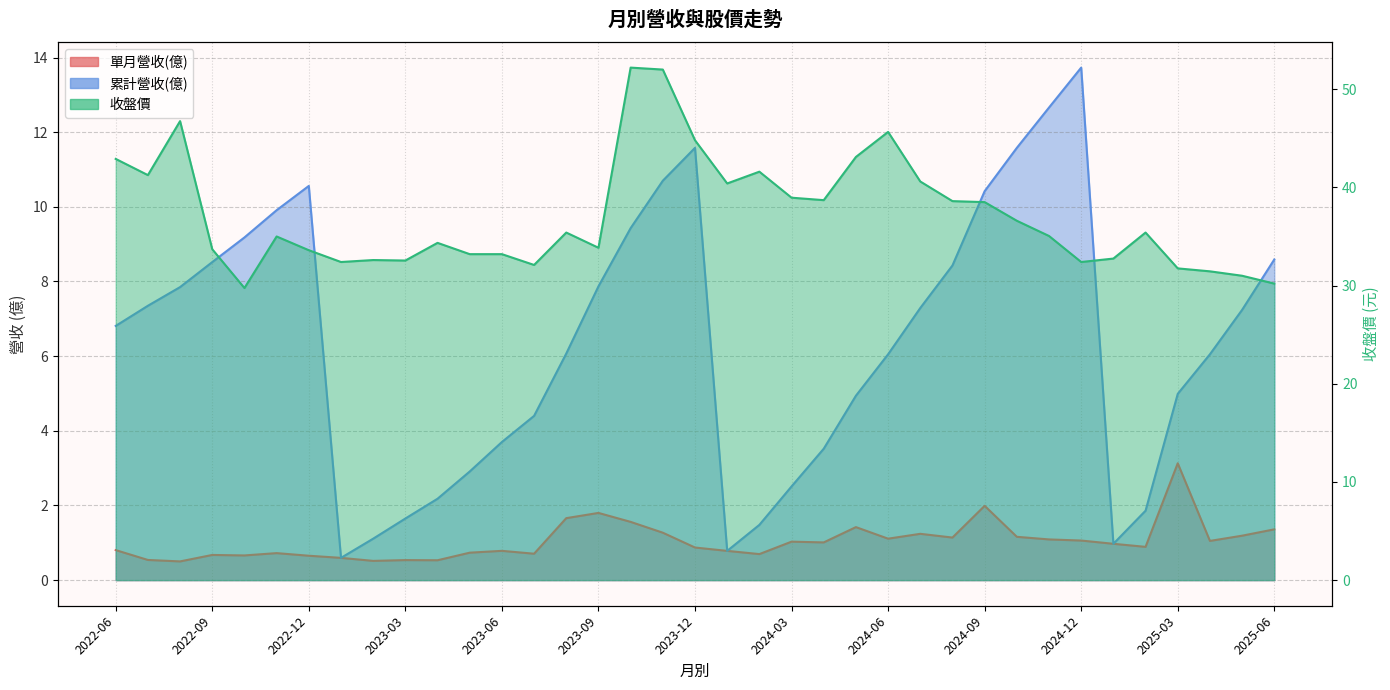

True or false: 累計營收(億) has more than 1 points higher than both neighbors.

True